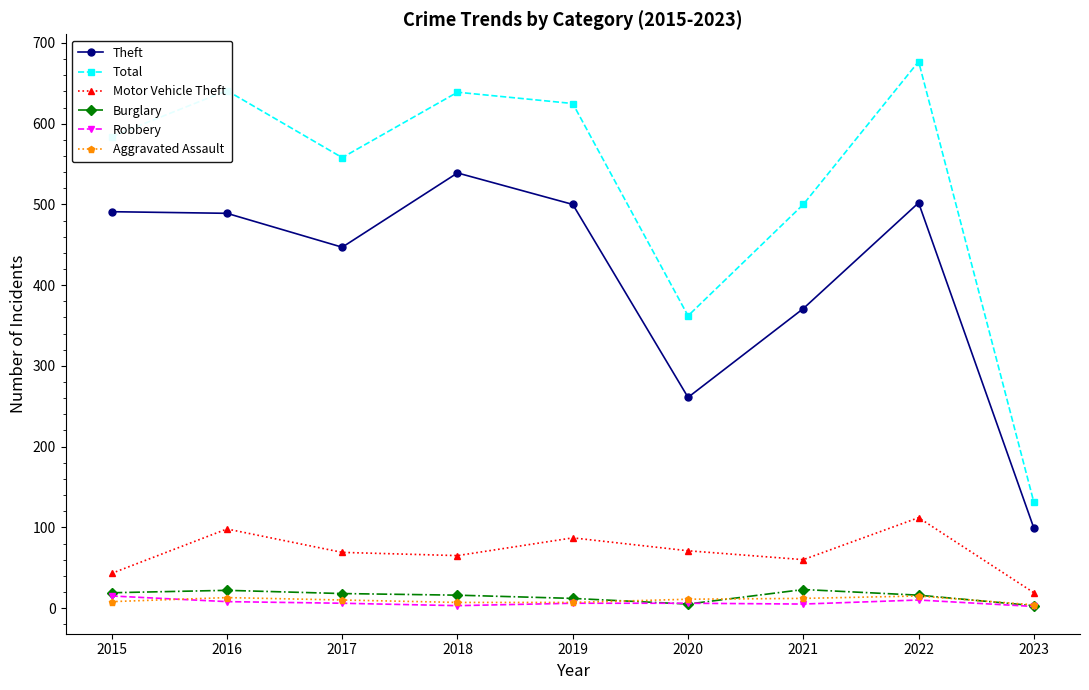

What is the lowest value of the Theft series?

99